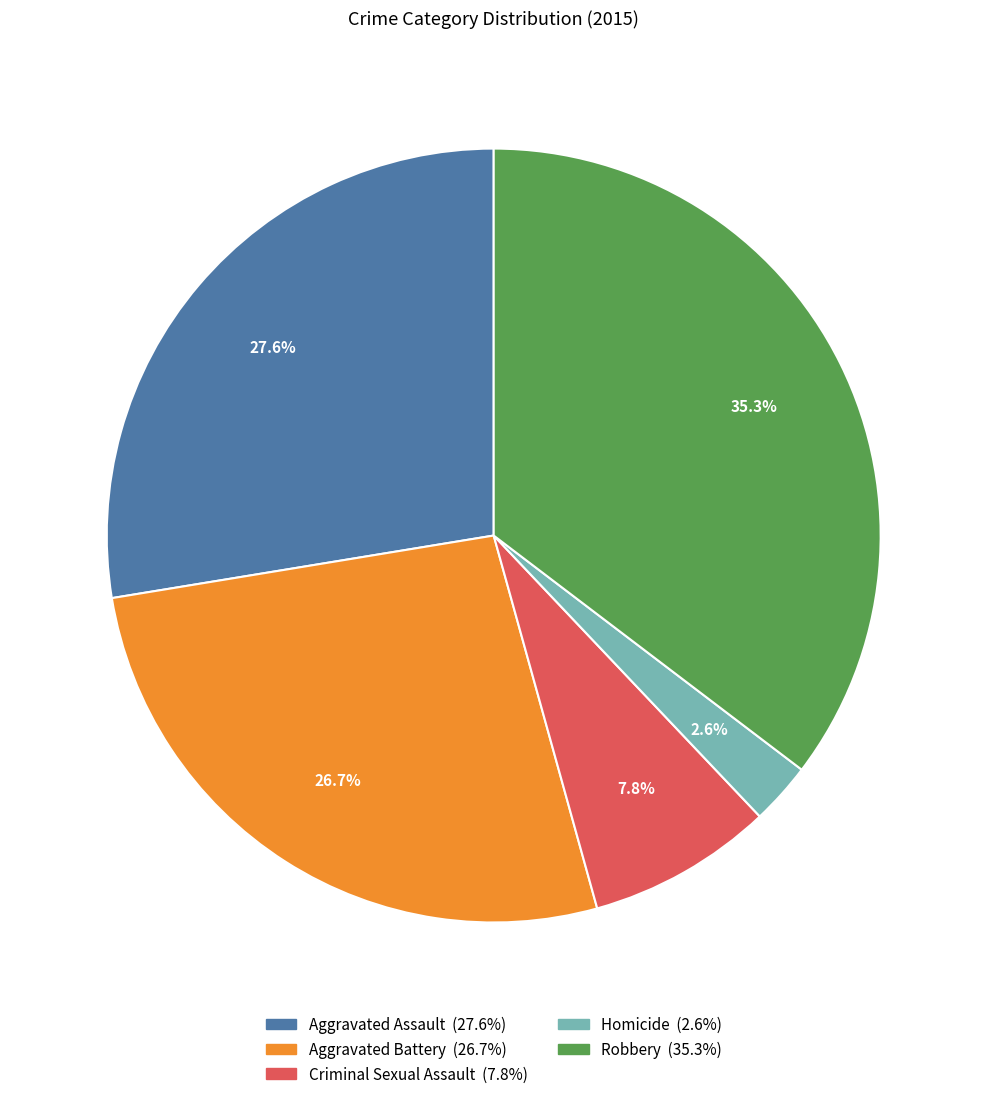

What is the total percentage of Aggravated Battery and Aggravated Assault?

54.3%